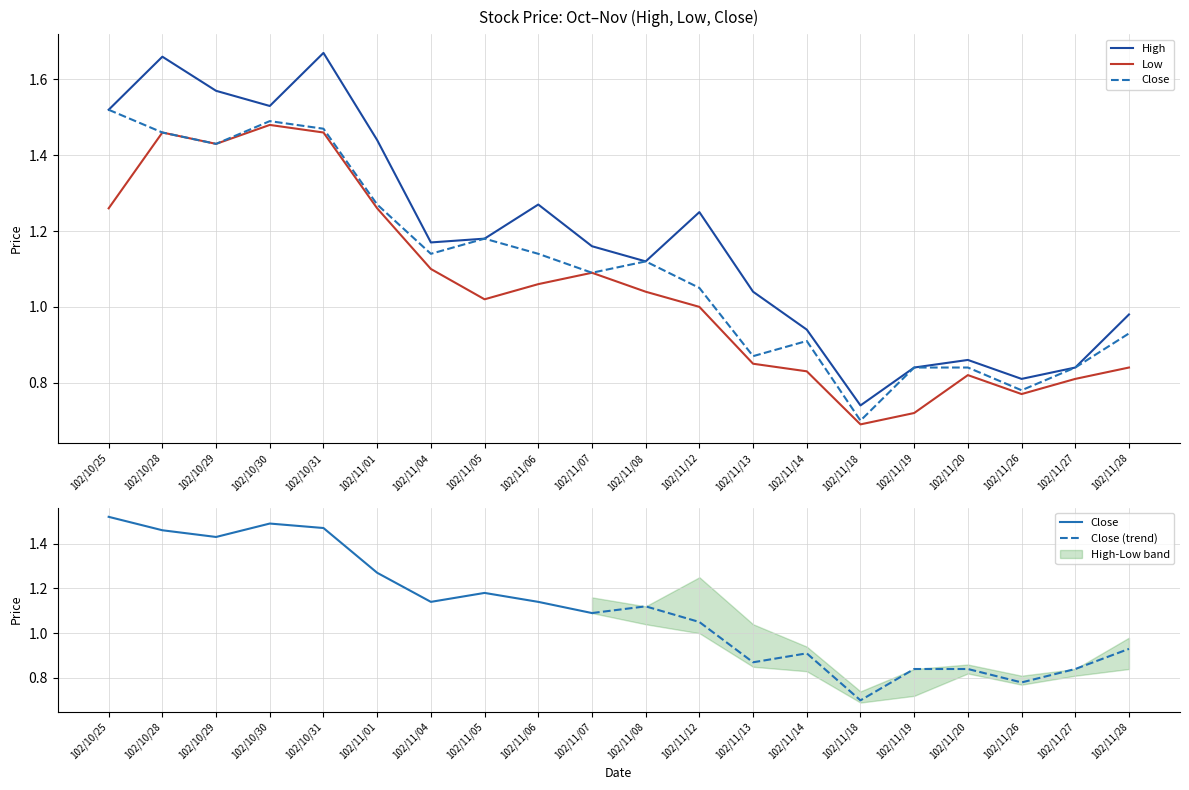

Does the chart display data point markers on the line(s)?

No